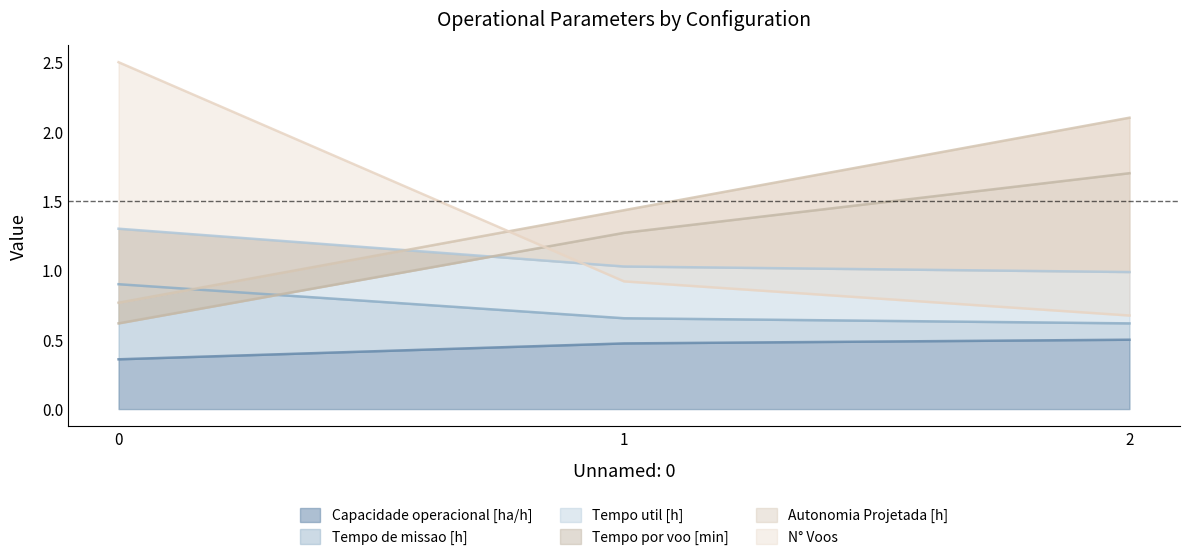

What is the difference between the maximum and second lowest values in the Tempo de missao [h] series?

0.2